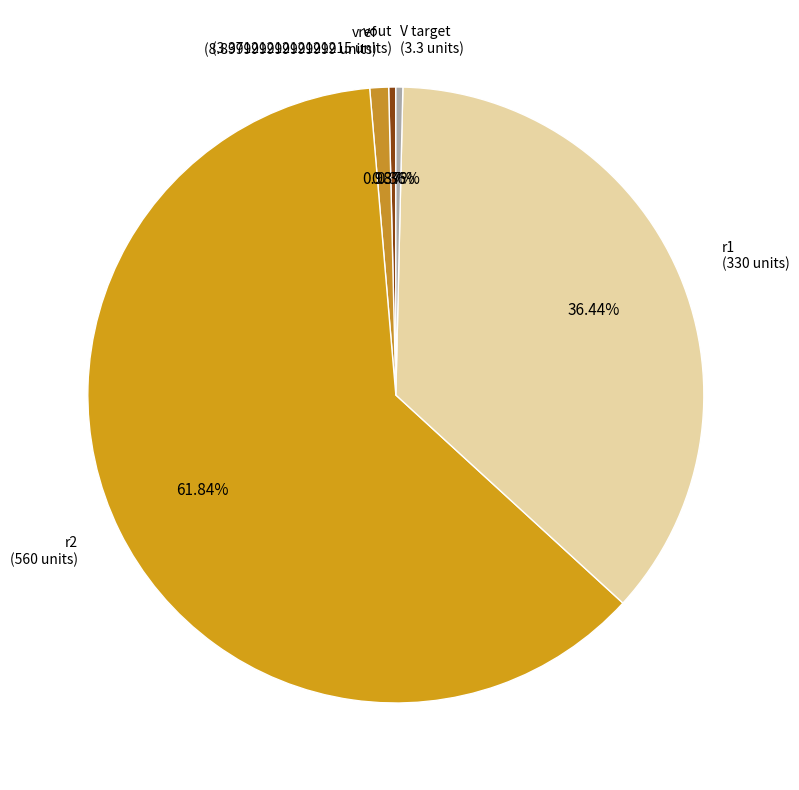

How many slices are in this pie chart?

5